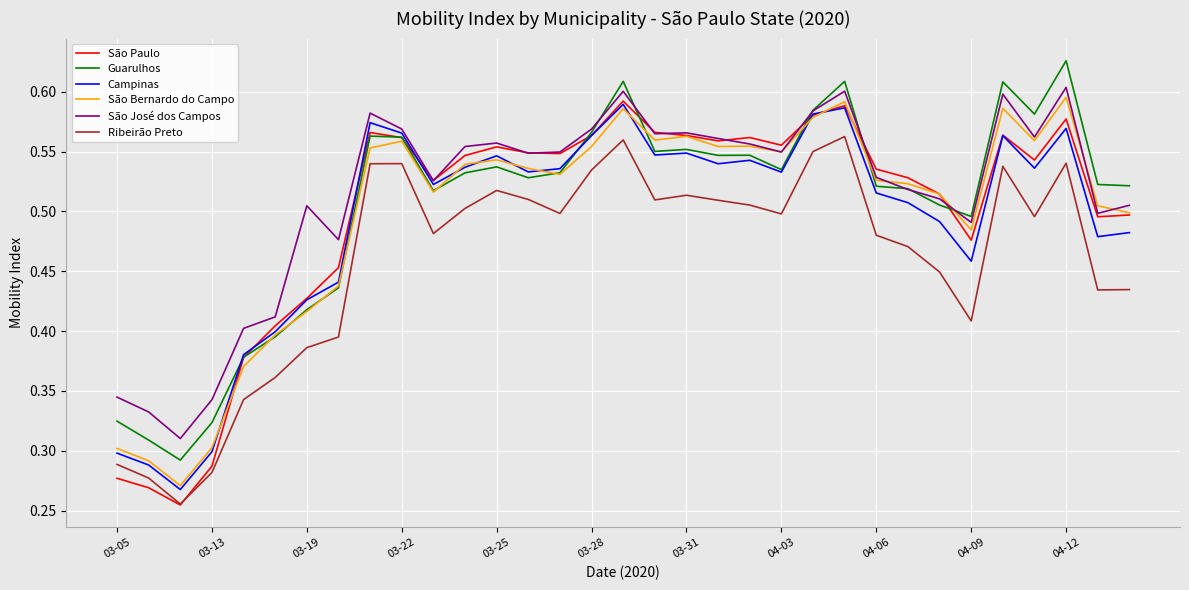

True or false: Ribeirão Preto and São José dos Campos intersect in this chart.

False